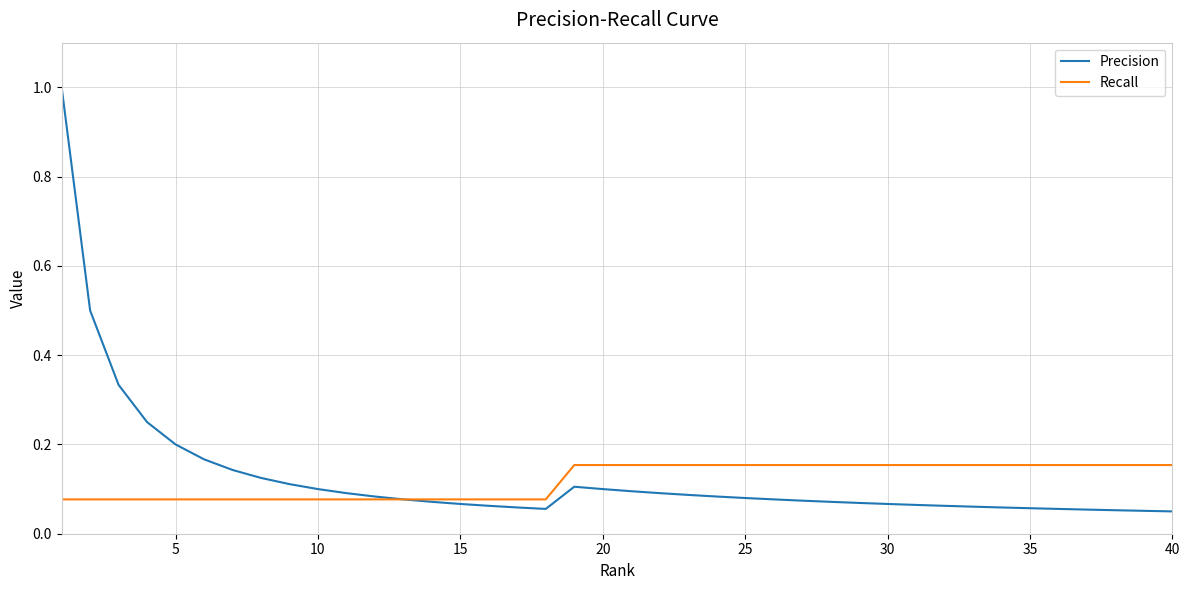

List the series in order of their peak value, highest first.

Precision, Recall